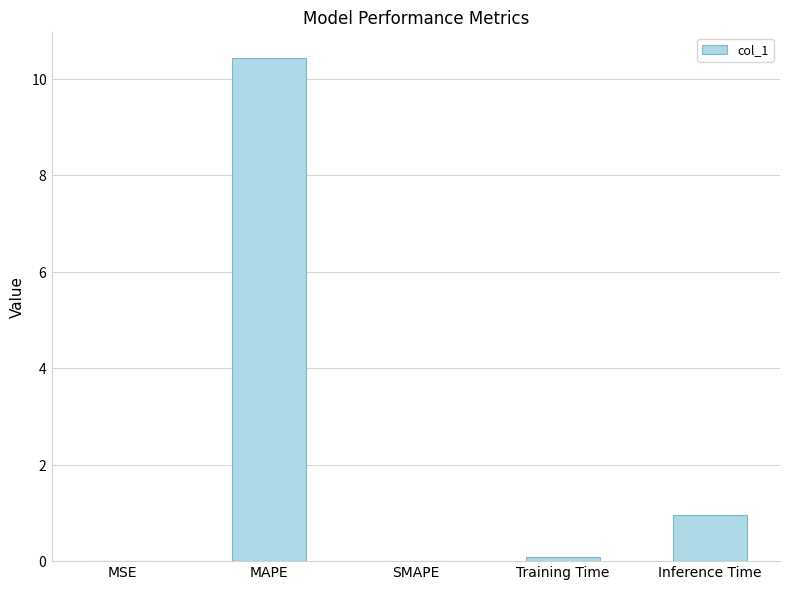

Rank the categories by value from lowest to highest.

SMAPE, MSE, Training Time, Inference Time, MAPE